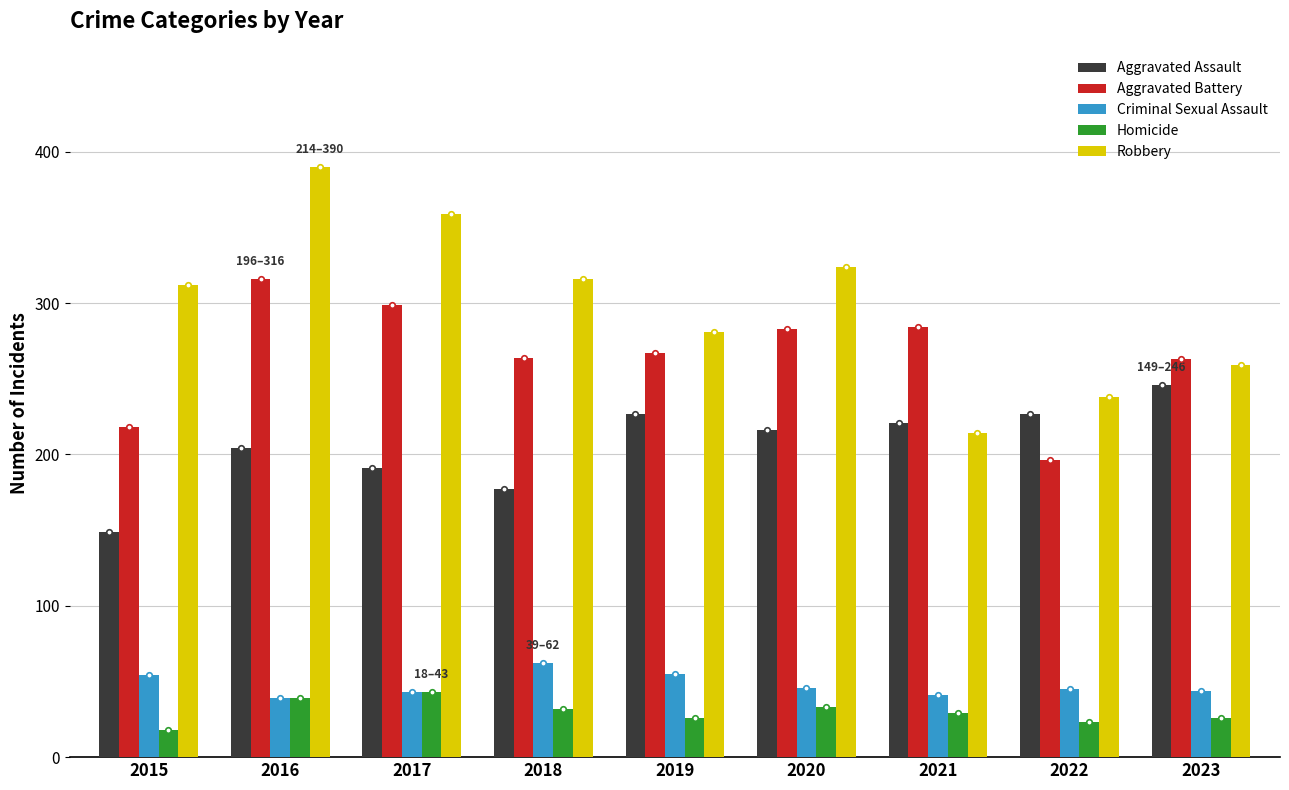

What is the value of the Aggravated Battery bar at the 8th from the left?

196